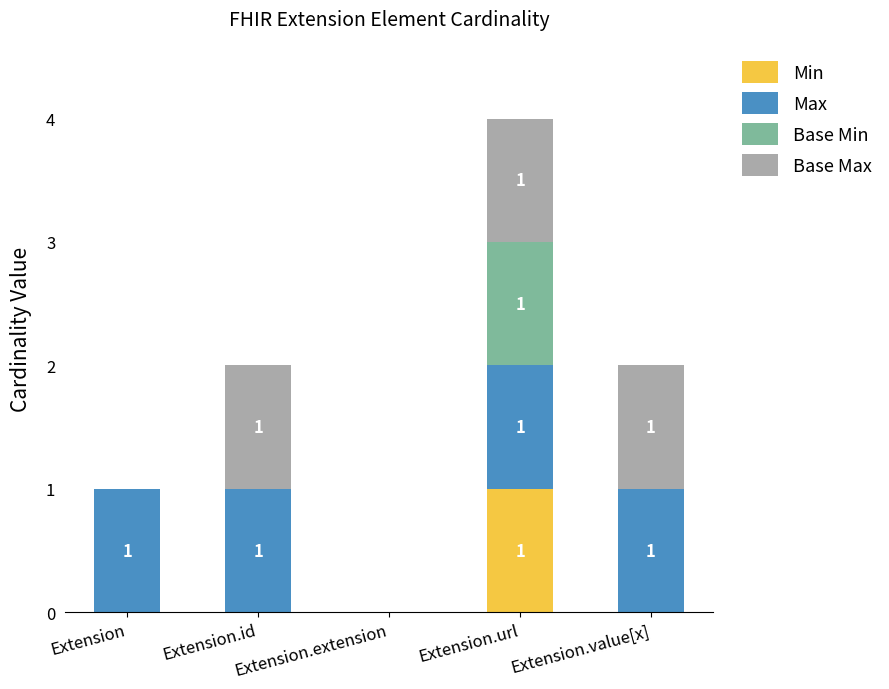

Are the bars horizontal?

No